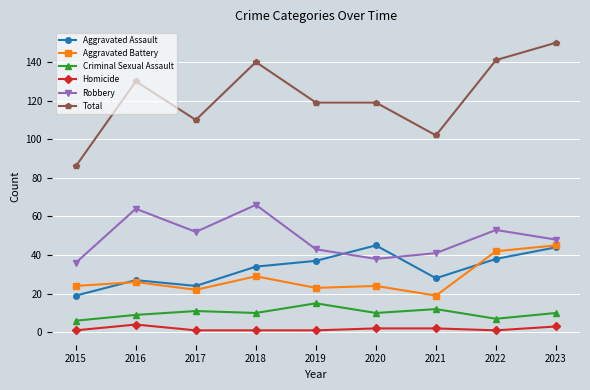

True or false: Robbery and Homicide intersect in this chart.

False